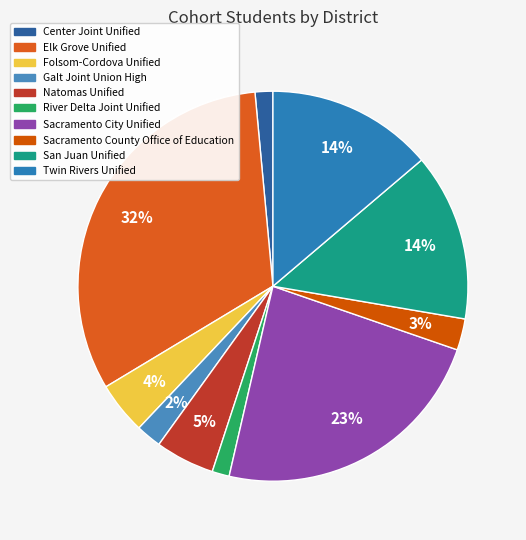

Rank the categories by value from lowest to highest.

River Delta Joint Unified, Center Joint Unified, Galt Joint Union High, Sacramento County Office of Education, Folsom-Cordova Unified, Natomas Unified, Twin Rivers Unified, San Juan Unified, Sacramento City Unified, Elk Grove Unified